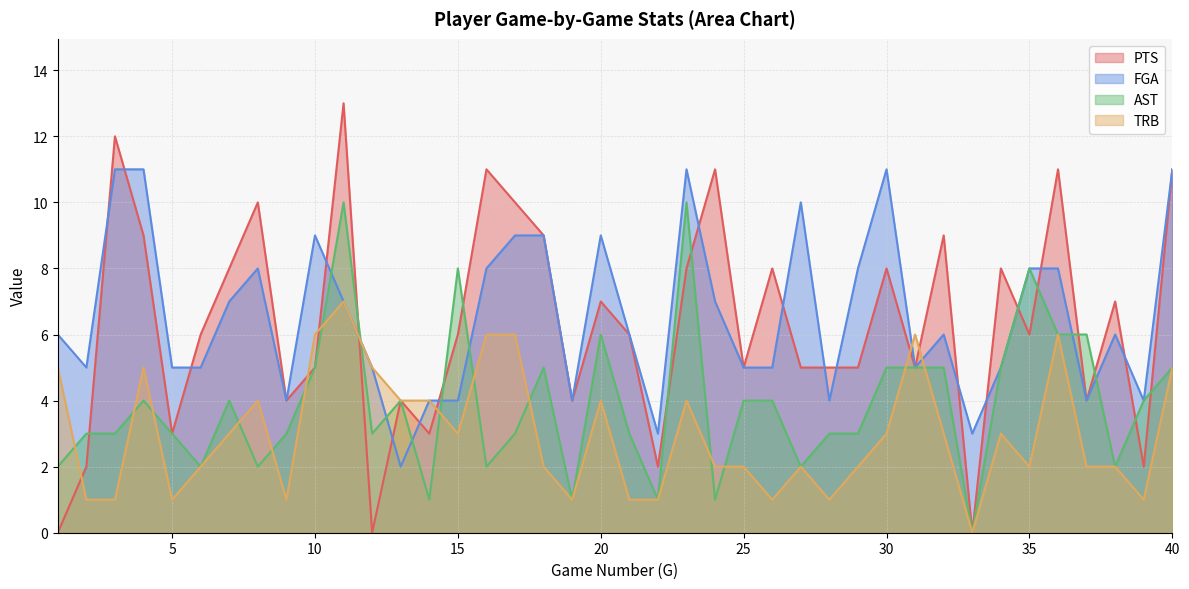

What are all the series names shown in the legend?

PTS, FGA, AST, TRB